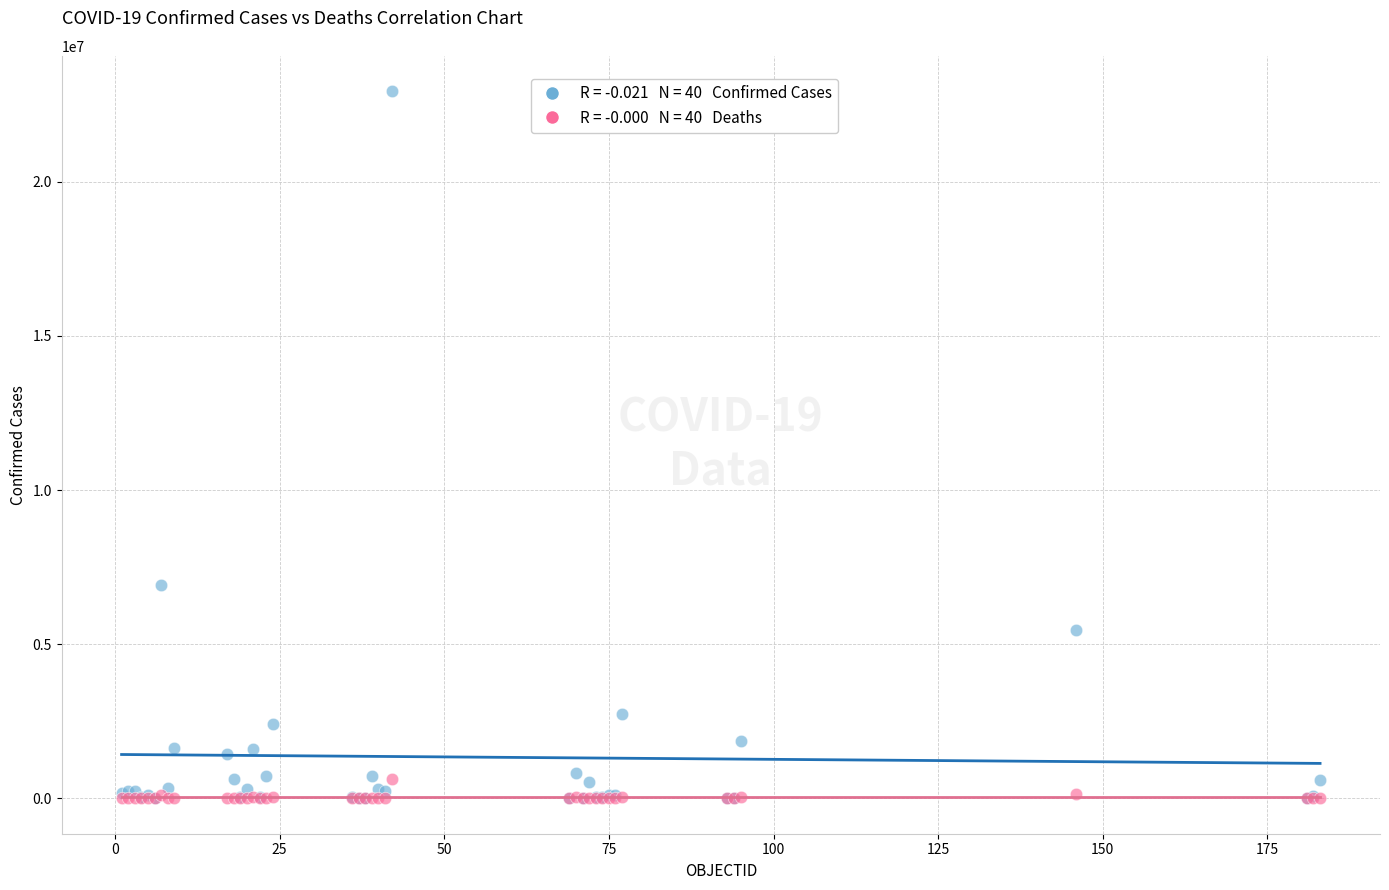

Across all series, what Y value is closest to 11466646?

6932972